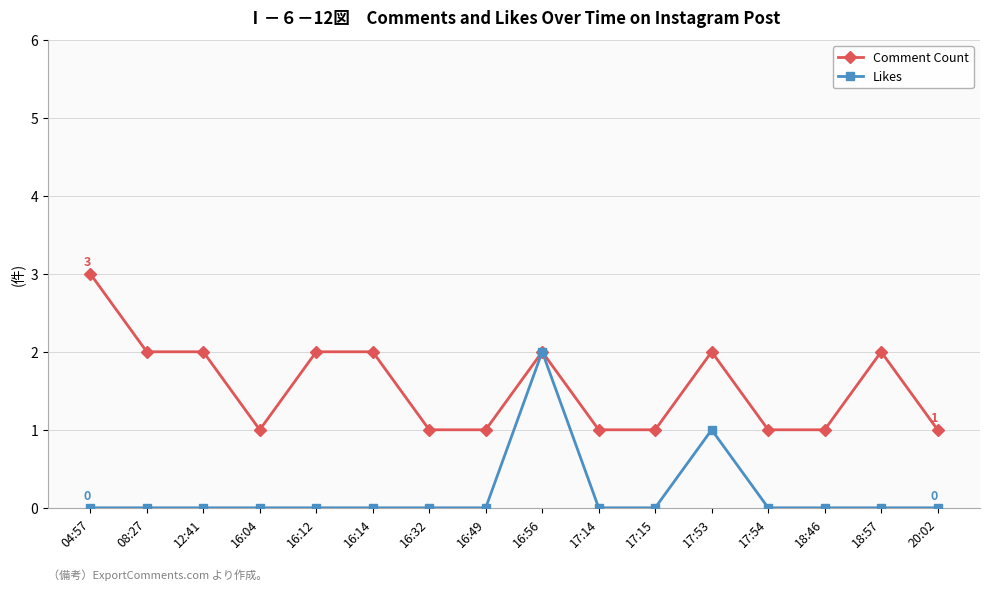

What is the total value across all series at 12:41?

2